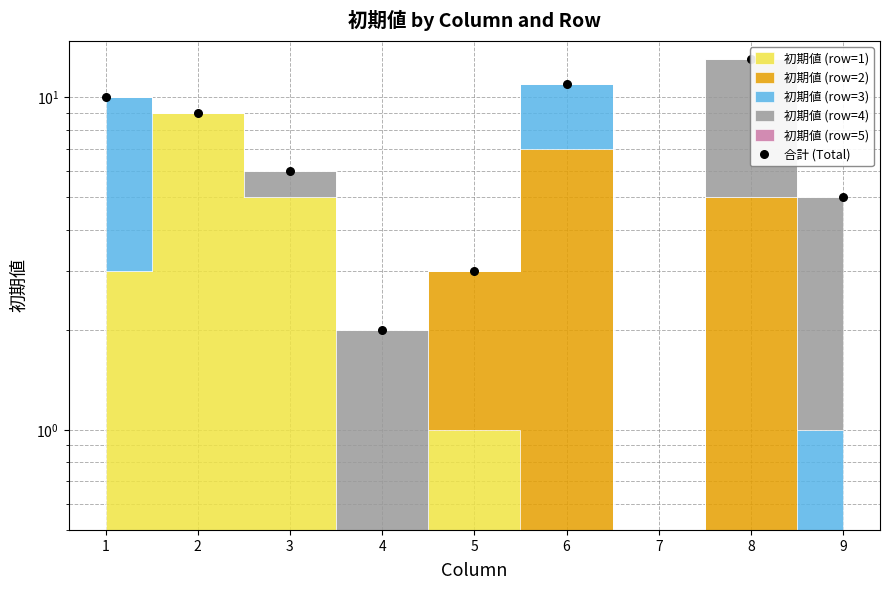

What is the ratio of the value at 3 to the value at 2?

0.7